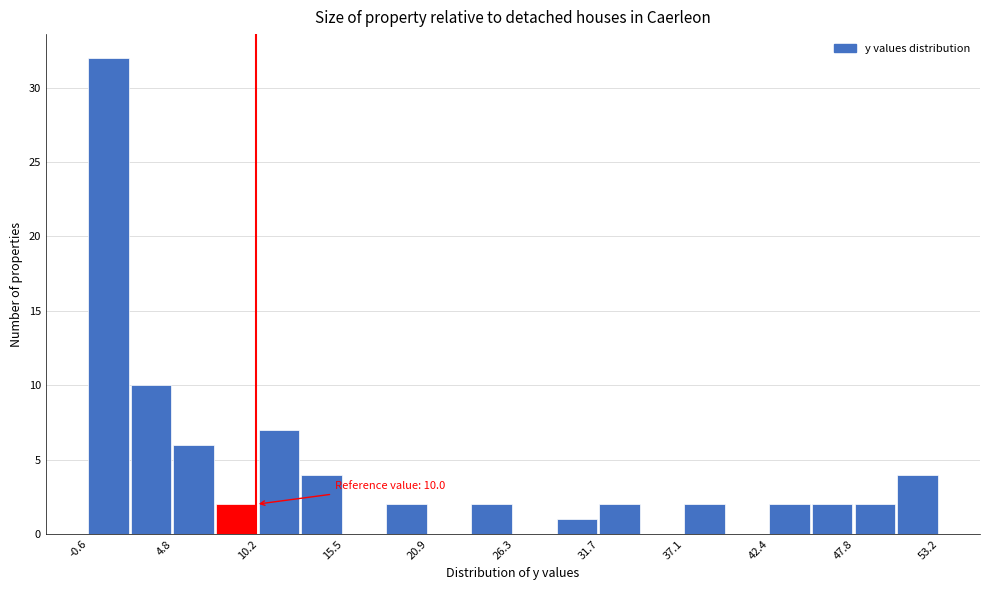

Around what value on the x-axis is the tallest bar? Give the approximate position of its centre, as read against the axis.

1